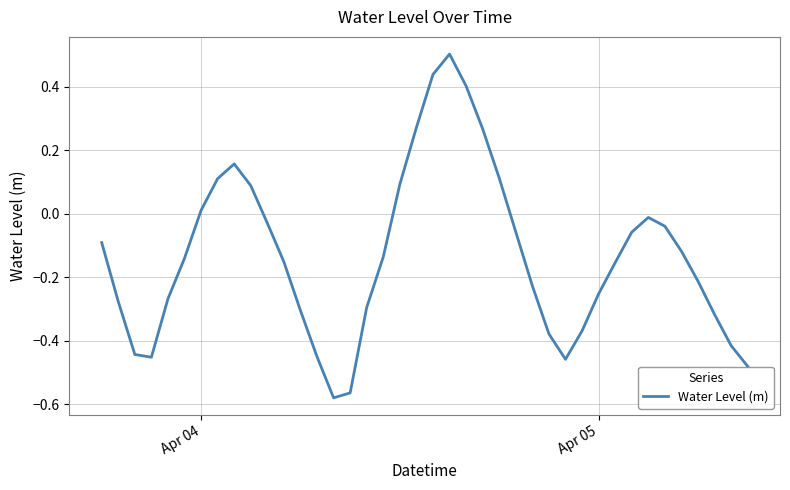

What is the maximum value shown in the chart?

0.5